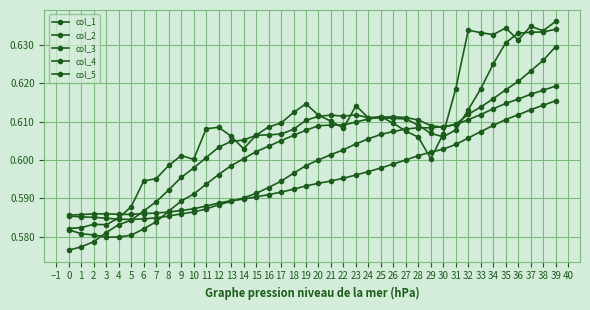

Where is the first local maximum for col_4?

3